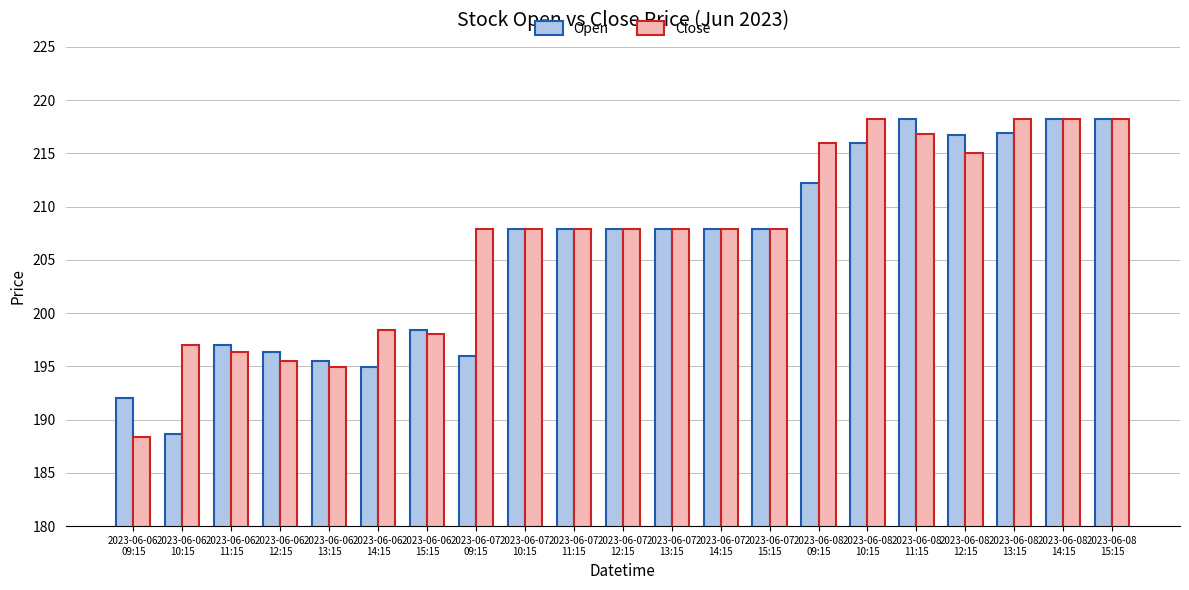

What is the sum of all Open values?

4322.9